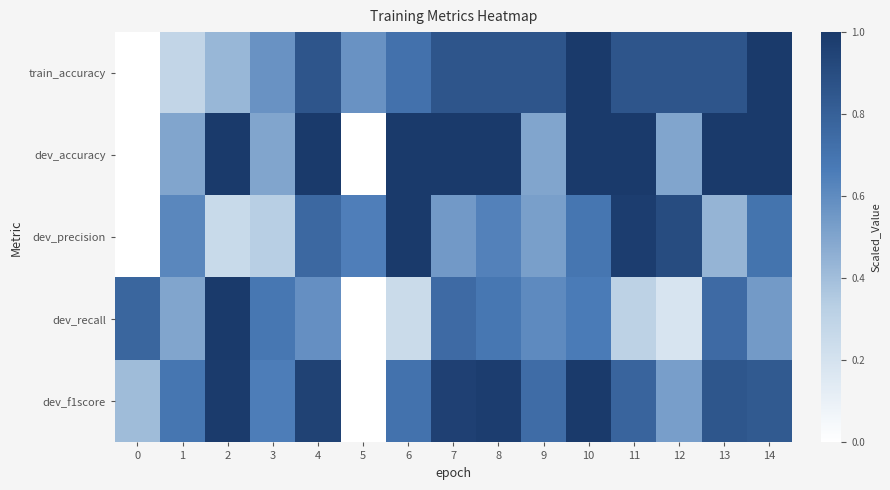

What is the spread (max minus min) of values at 1?

0.4